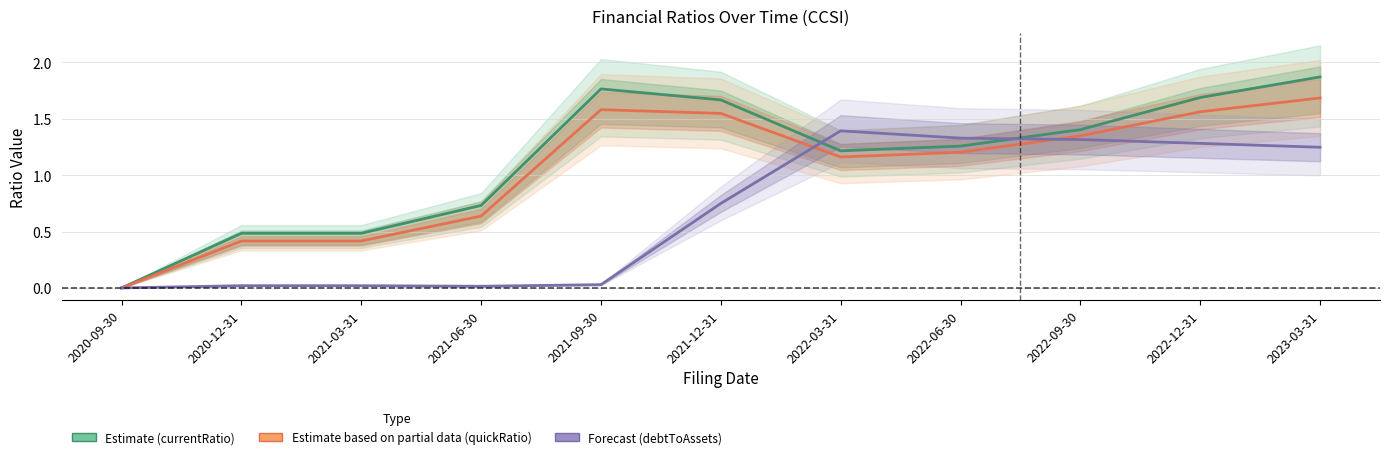

Where is the first local minimum for debtToAssets (Forecast)?

2021-06-30